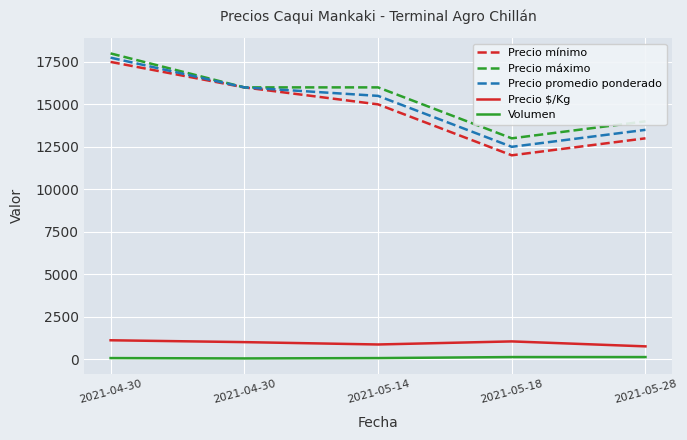

What is the difference between the maximum and minimum values in the Precio máximo series?

5000